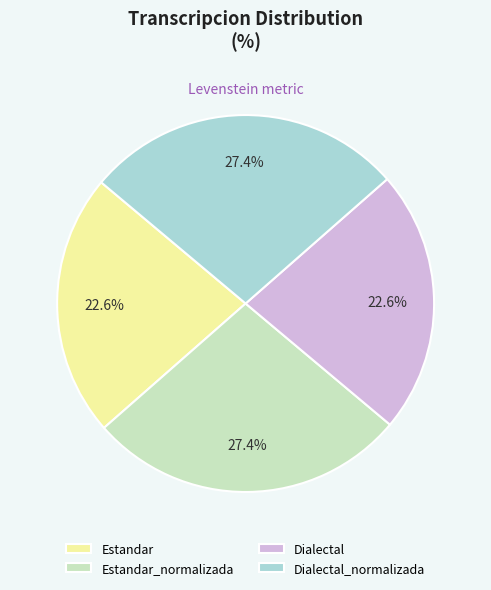

To the nearest percent, what is the average slice percentage?

25%